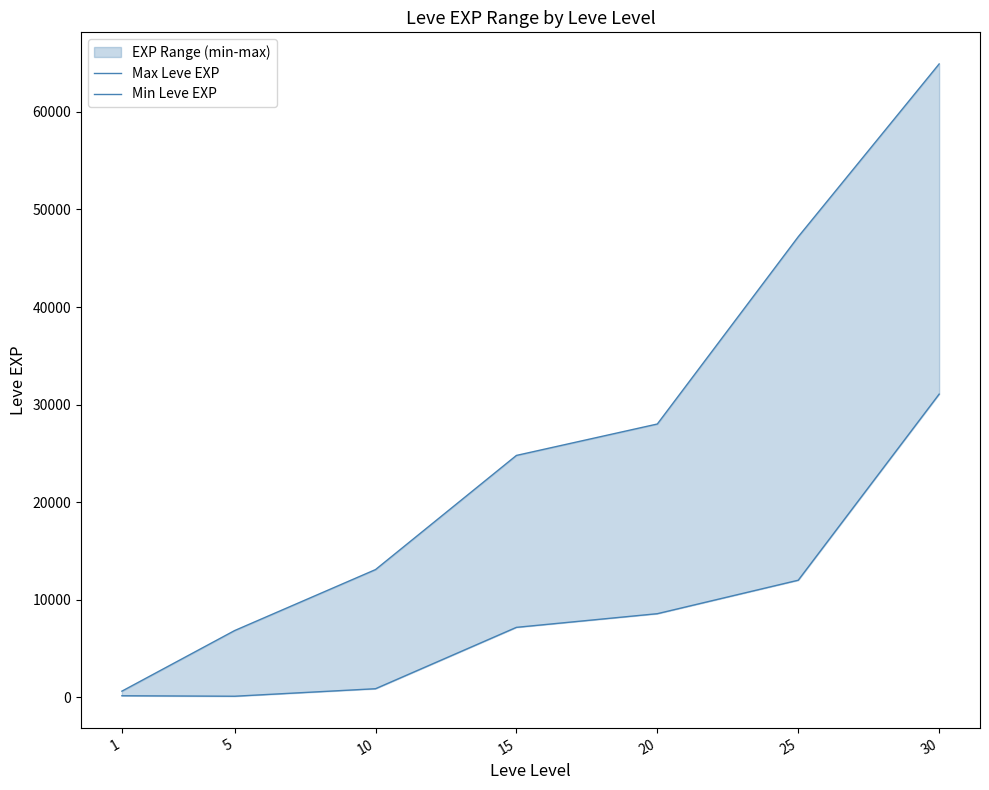

What is the sum of the Min Leve EXP values at 30 and 5?

31180